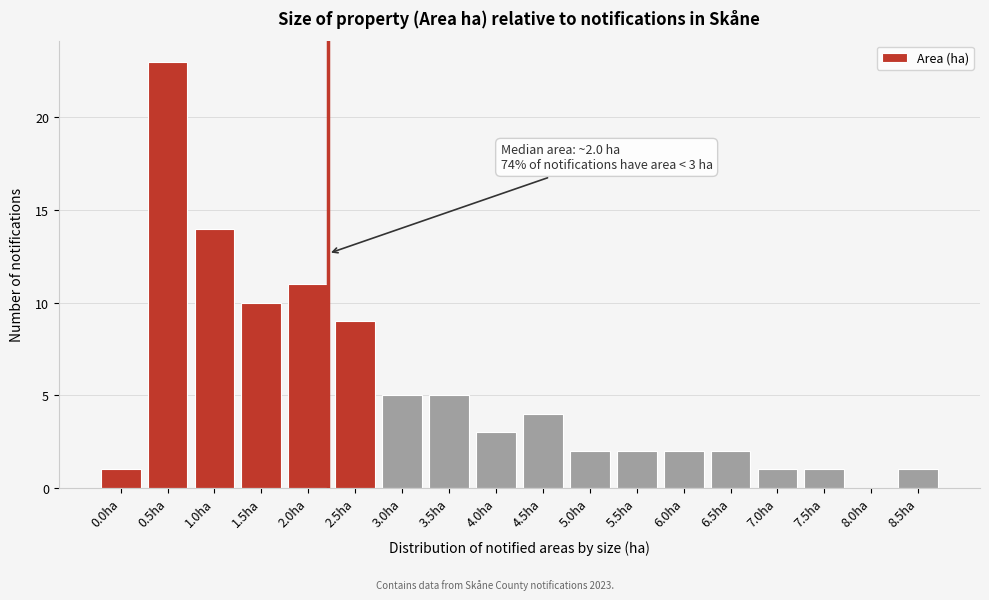

Reading right to left, what are all the values shown in this chart?

8.5ha=1	8.0ha=0	7.5ha=1	7.0ha=1	6.5ha=2	6.0ha=2	5.5ha=2	5.0ha=2	4.5ha=4	4.0ha=3	3.5ha=5	3.0ha=5	2.5ha=9	2.0ha=11	1.5ha=10	1.0ha=14	0.5ha=23	0.0ha=1